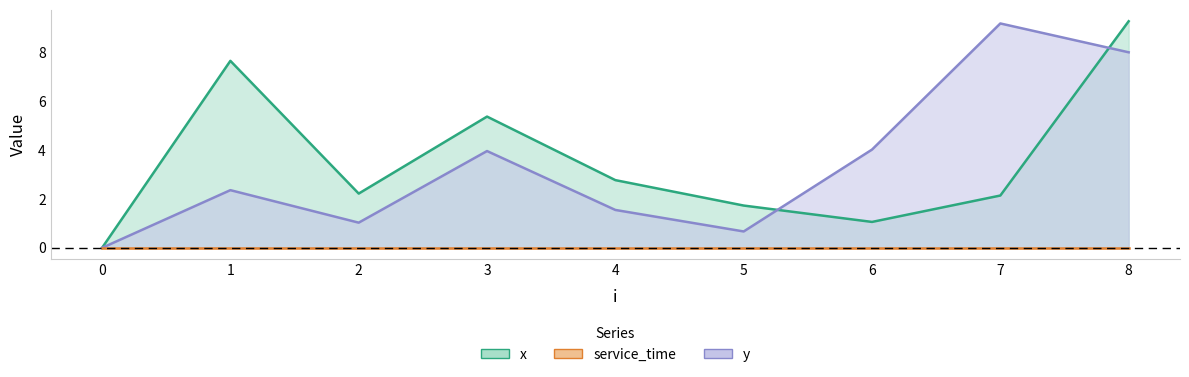

Count the number of categories in the chart.

9